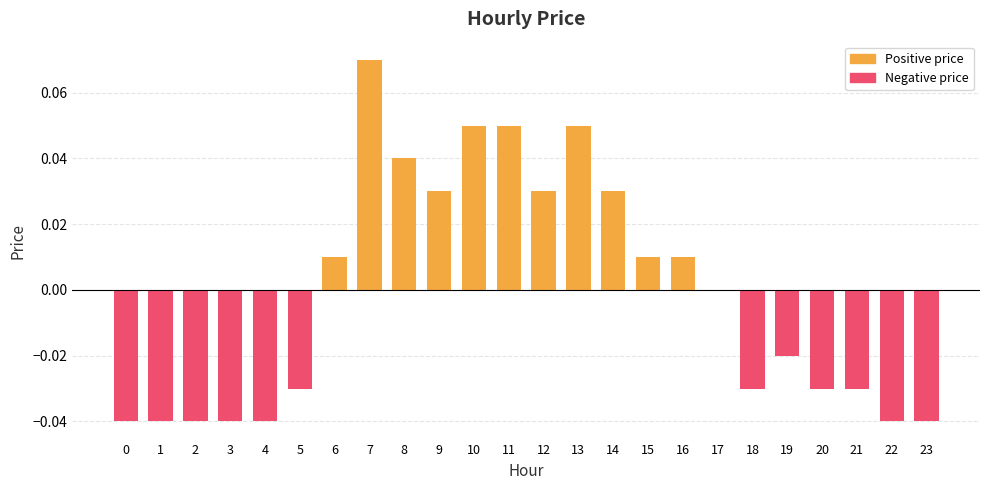

Which series changed the most between 6 and 18?

Negative price